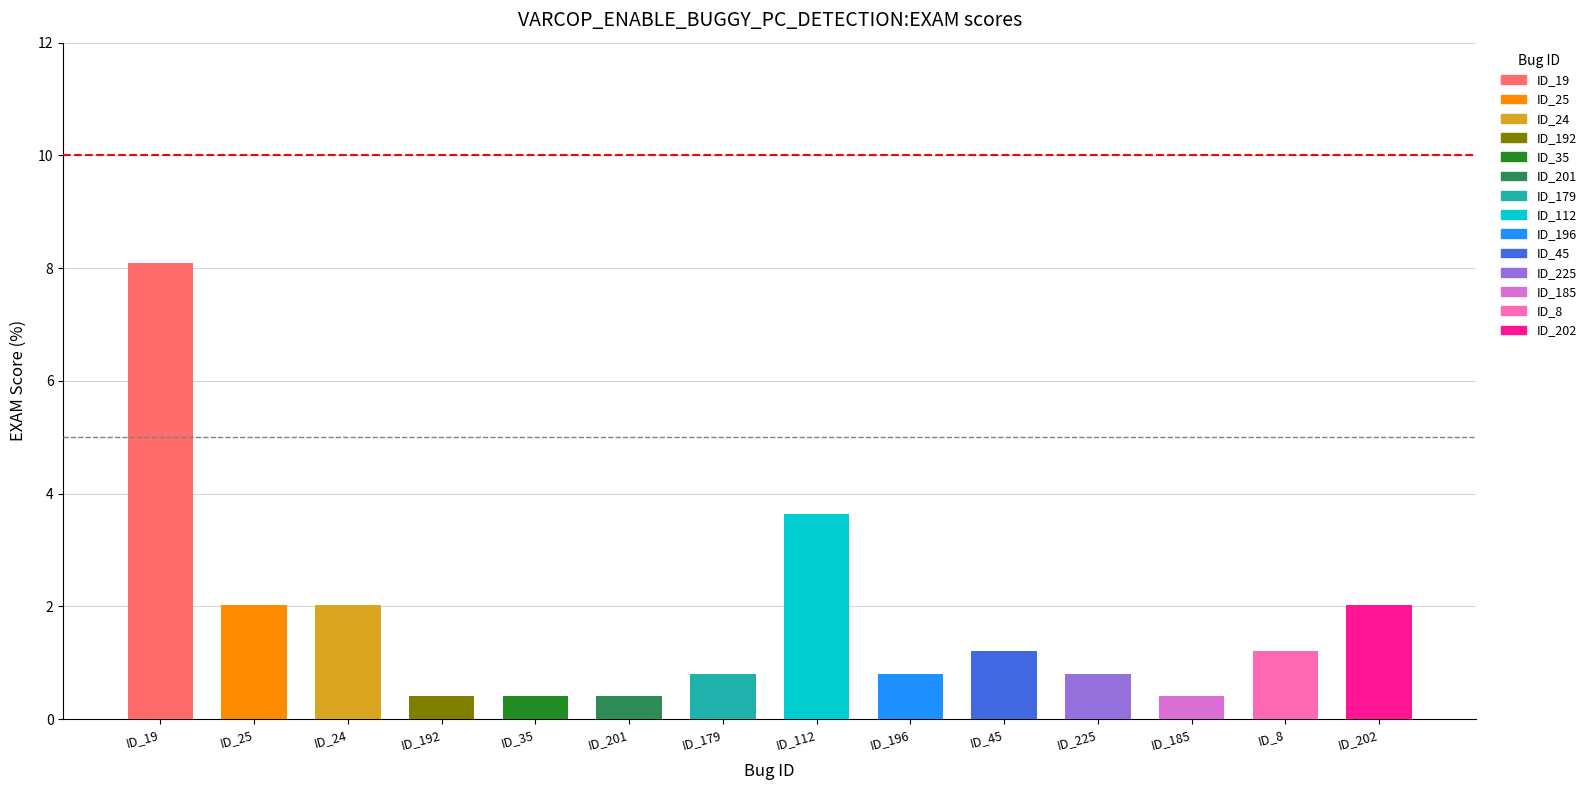

Reading left to right, what are all the values shown in this chart?

8.1	2.0	2.0	0.4	0.4	0.4	0.8	3.6	0.8	1.2	0.8	0.4	1.2	2.0